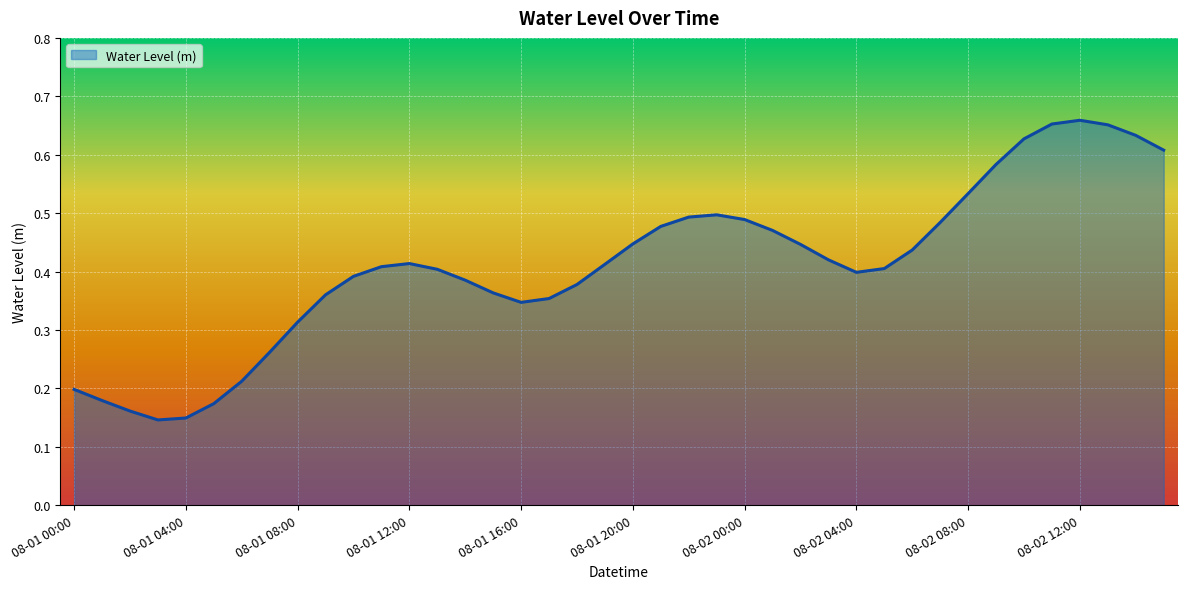

Does the chart have visible grid lines?

Yes